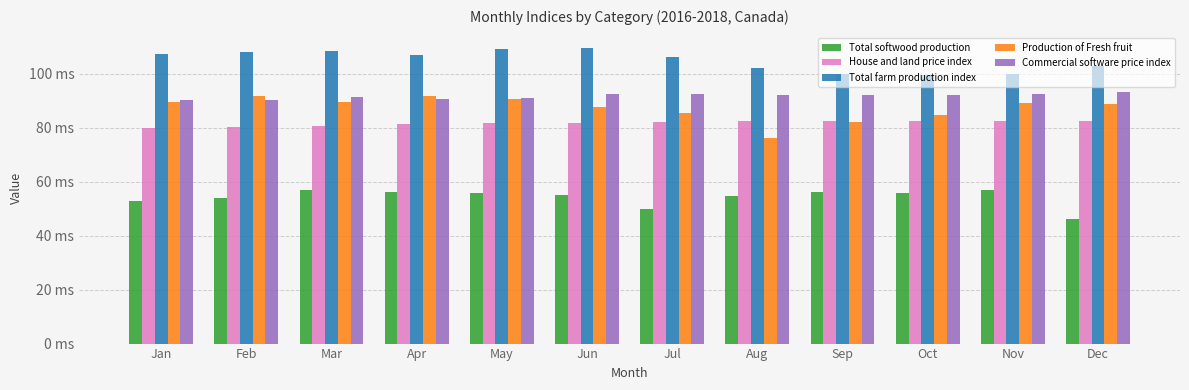

What is the difference between the highest and lowest values at Nov?

43.3